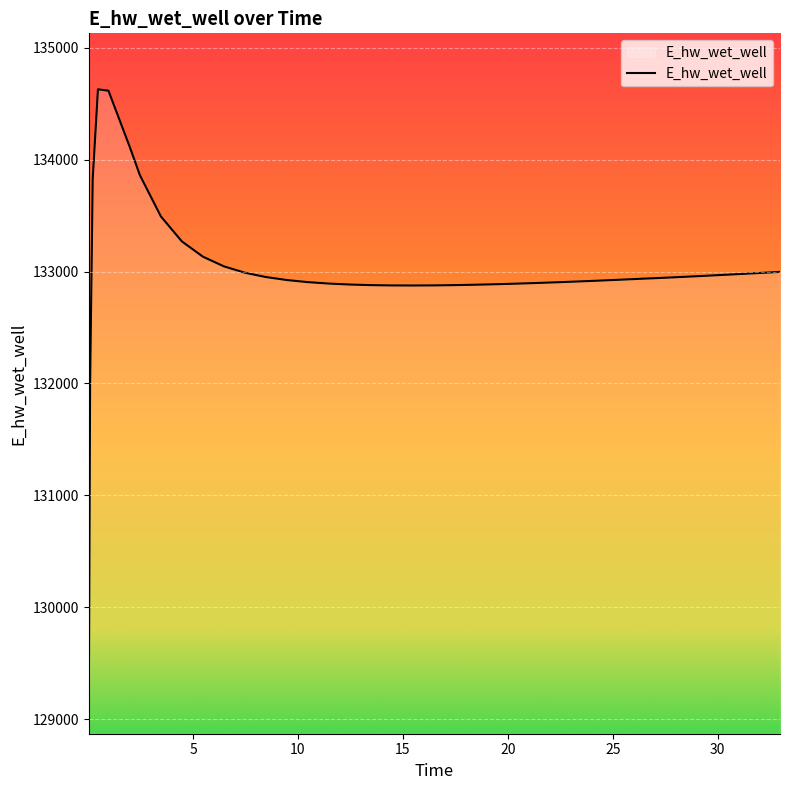

What is the sum of all values?

5319701.8